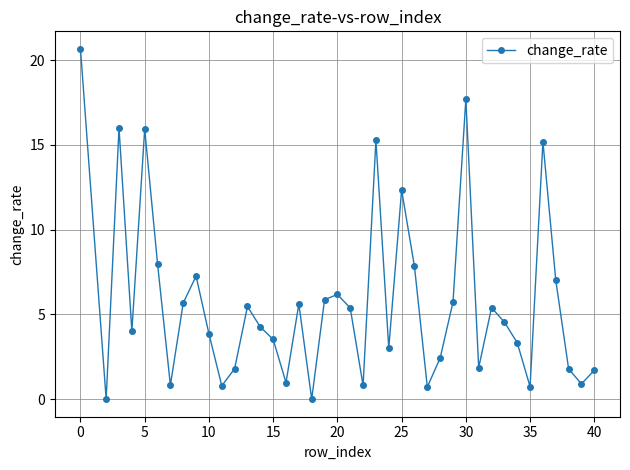

What is the average value?

5.8